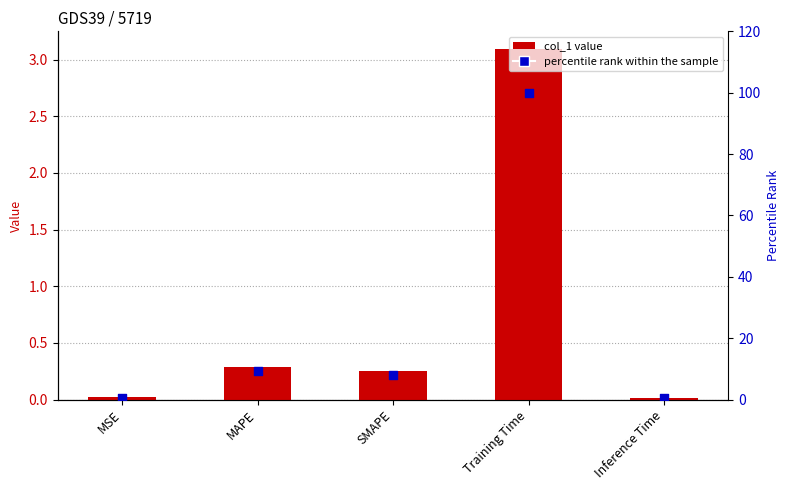

What are all the series names shown in the legend?

col_1, percentile rank